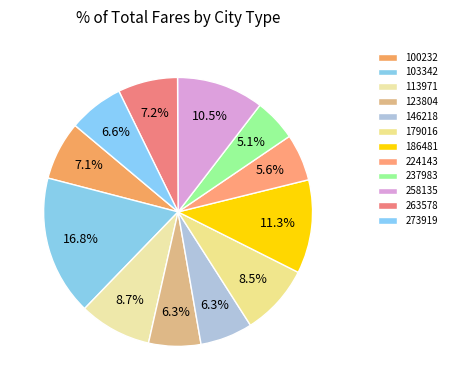

Count the number of slices in the pie.

12